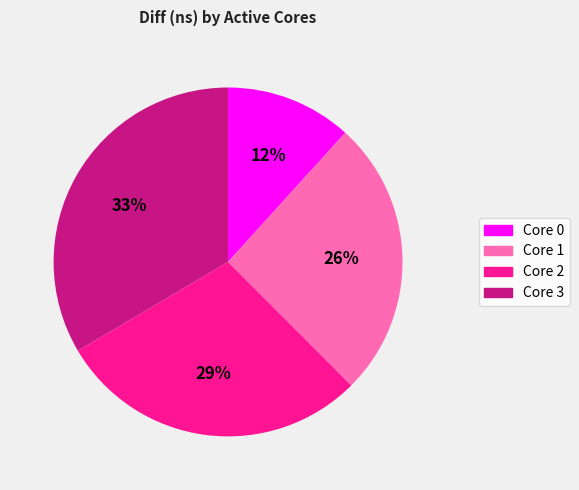

Do Core 3 and Core 0 together represent more than half of the pie?

No